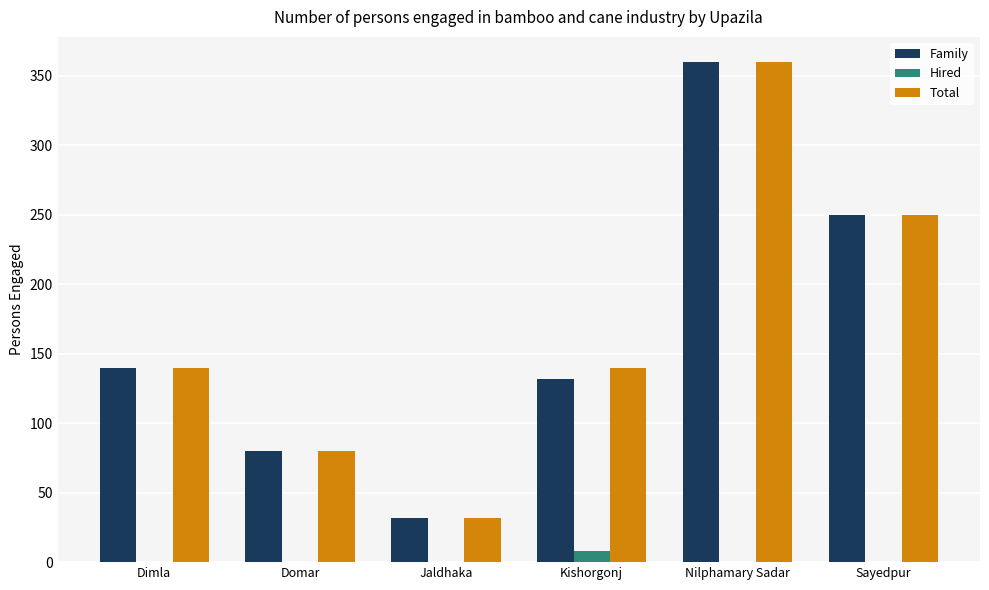

Count the number of categories in the chart.

6